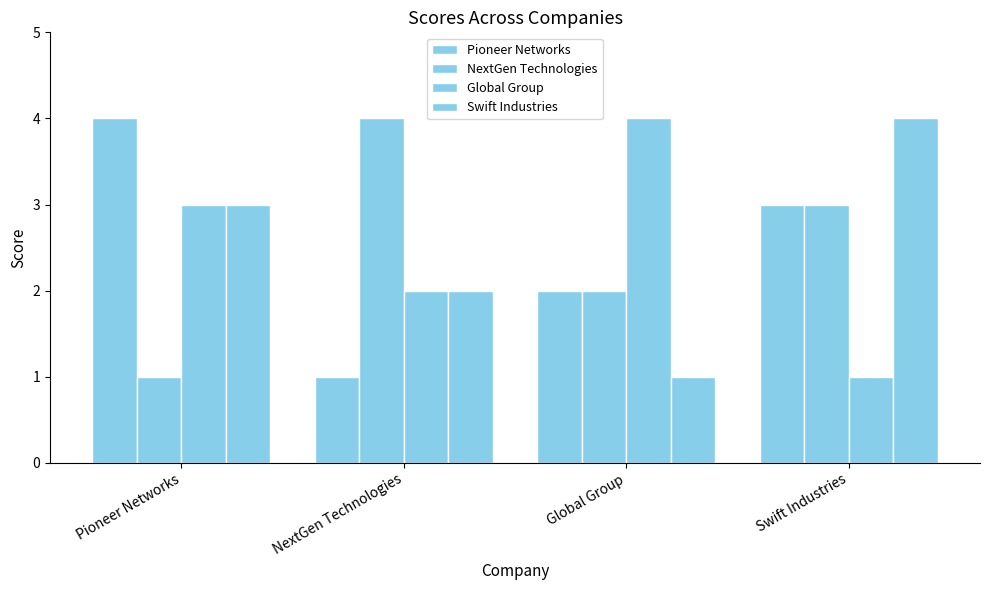

At Swift Industries, list the series in order from smallest to largest.

Global Group, Pioneer Networks, NextGen Technologies, Swift Industries